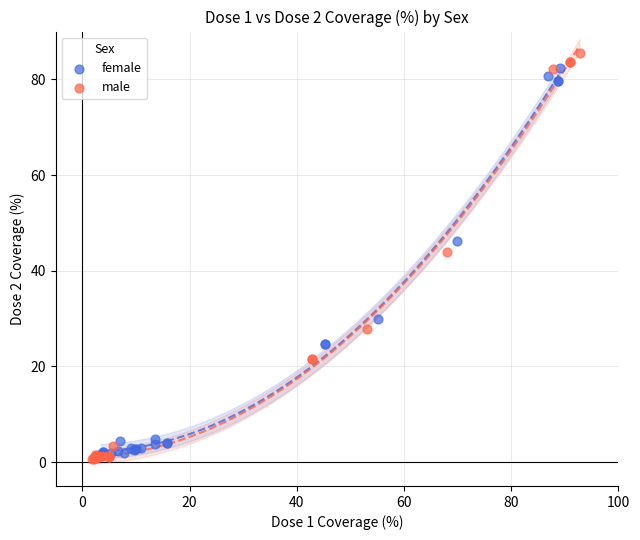

Which series has the widest spread of Y values?

male